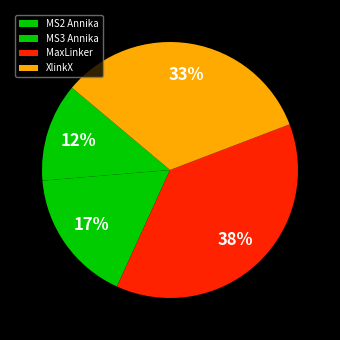

What is the largest slice in the pie chart?

MaxLinker